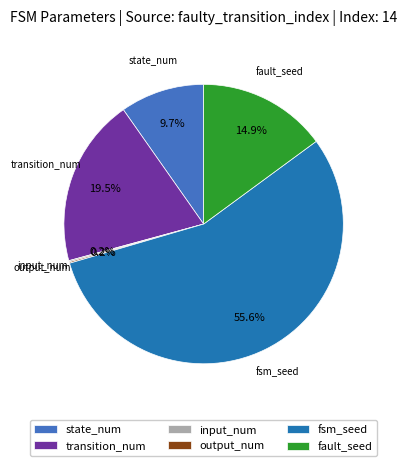

Is the sum of state_num and transition_num greater than half?

No